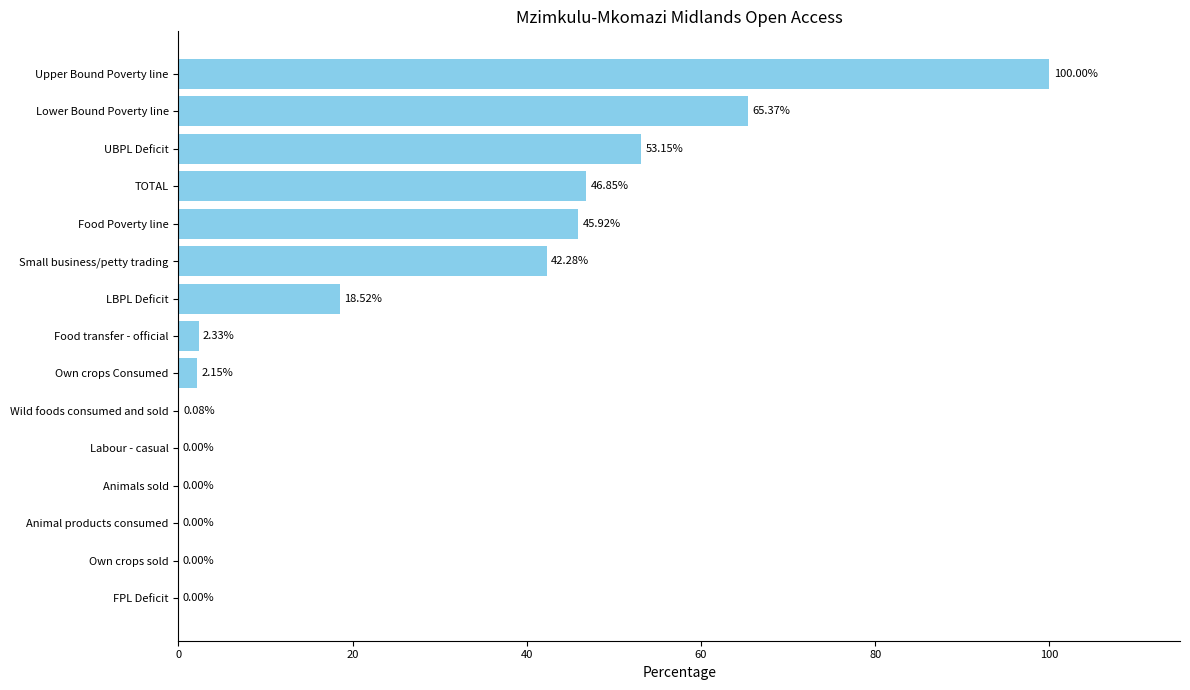

Which category has the highest value across all series?

Upper Bound Poverty line